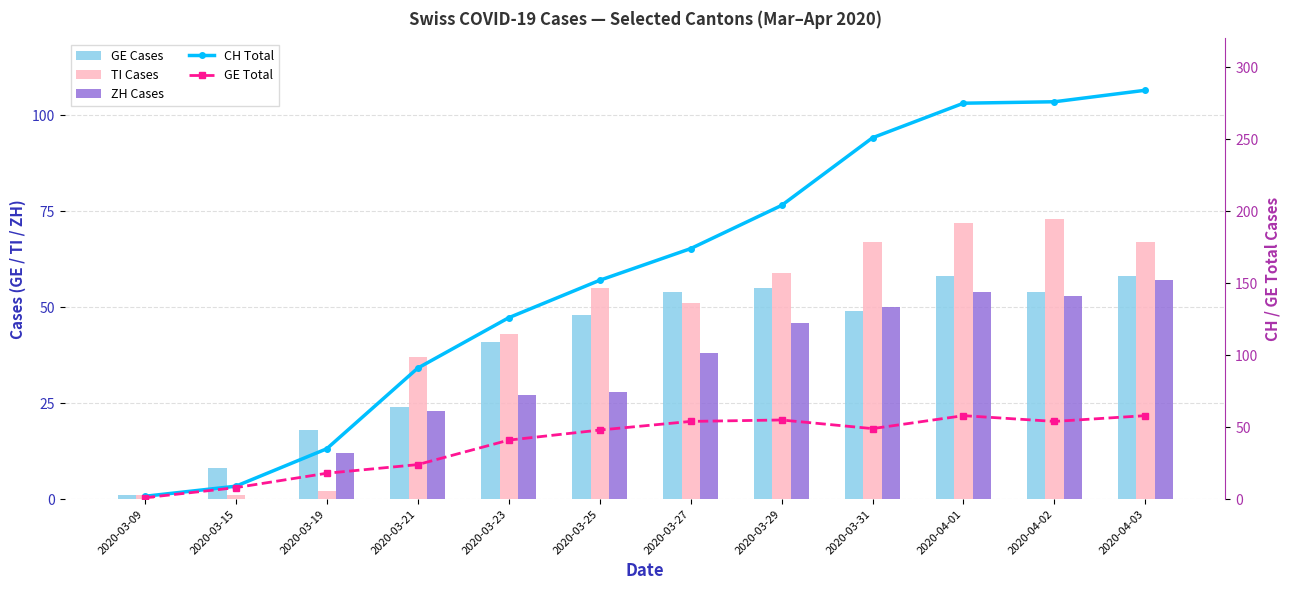

Is it true that GE Cases equals 55 at 2020-03-29?

True